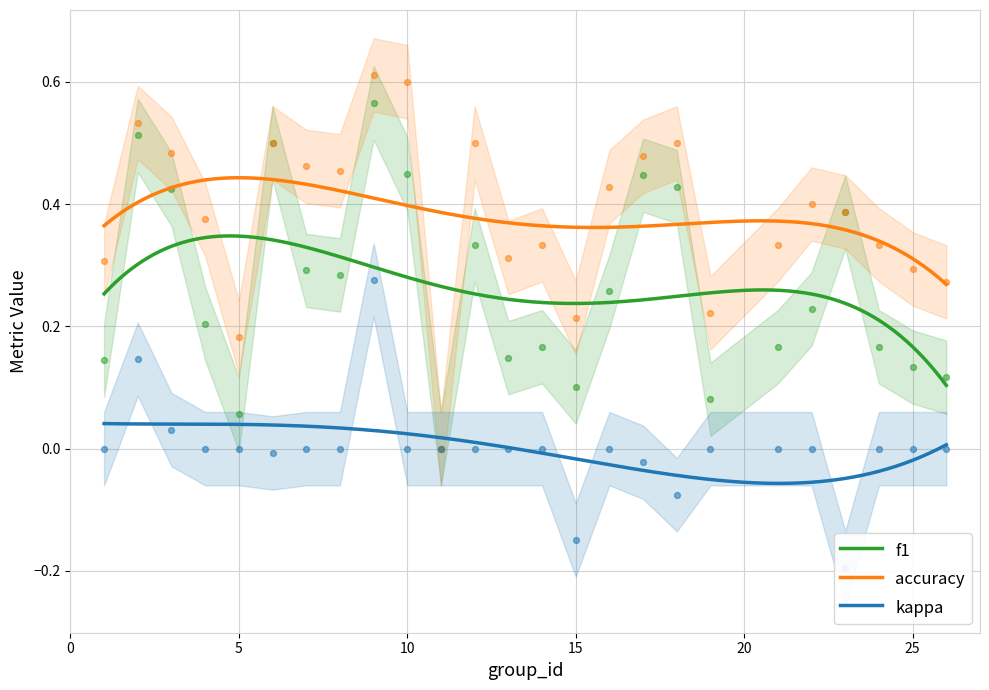

What is the total value across all series at 18?

0.9